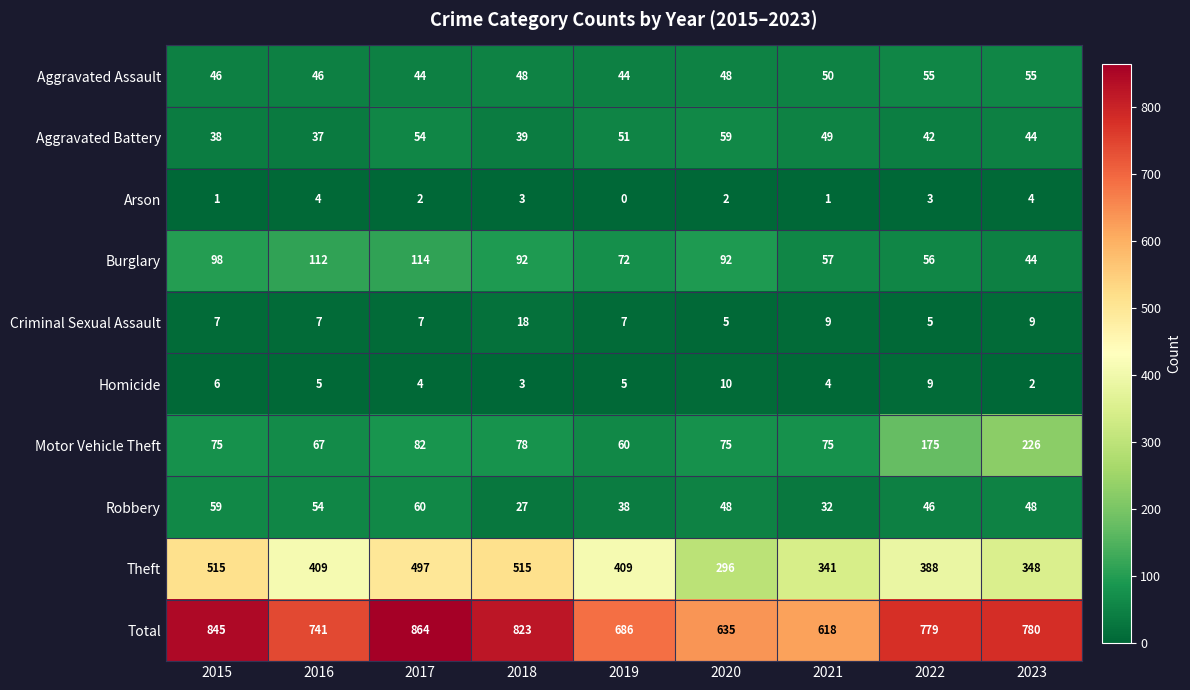

Which series changed the most between 2015 and 2020?

Theft